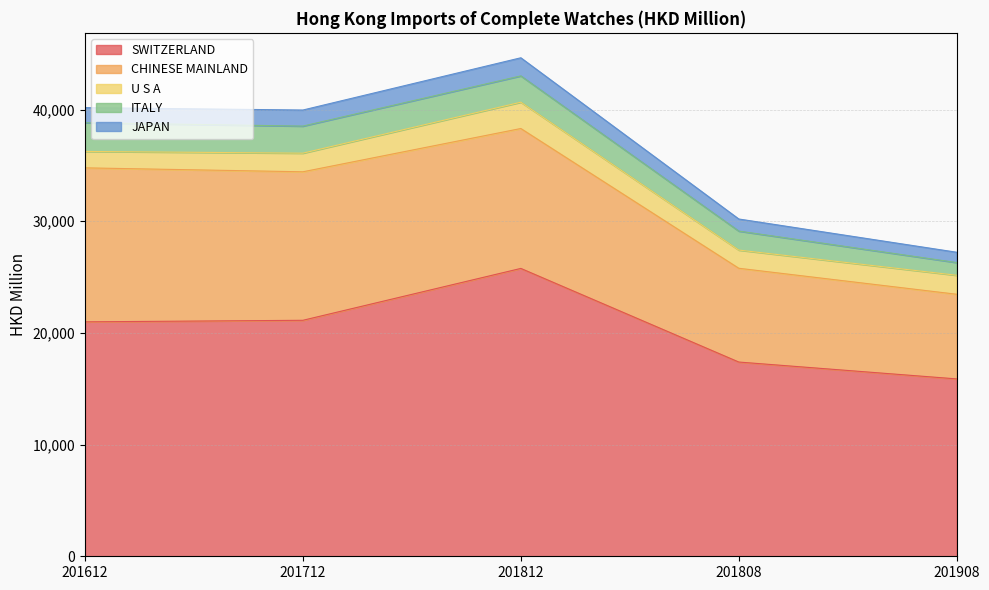

Reading left to right, list all the values displayed in this chart.

SWITZERLAND: 201612=20992.1	201712=21130.6	201812=25775.8	201808=17393.0	201908=15882.2
CHINESE MAINLAND: 201612=13789.0	201712=13297.8	201812=12528.0	201808=8397.0	201908=7579.6
U S A: 201612=1471.4	201712=1667.0	201812=2355.7	201808=1628.7	201908=1700.1
ITALY: 201612=2565.9	201712=2425.1	201812=2357.4	201808=1701.1	201908=1139.8
JAPAN: 201612=1355.8	201712=1438.4	201812=1621.2	201808=1081.3	201908=922.4